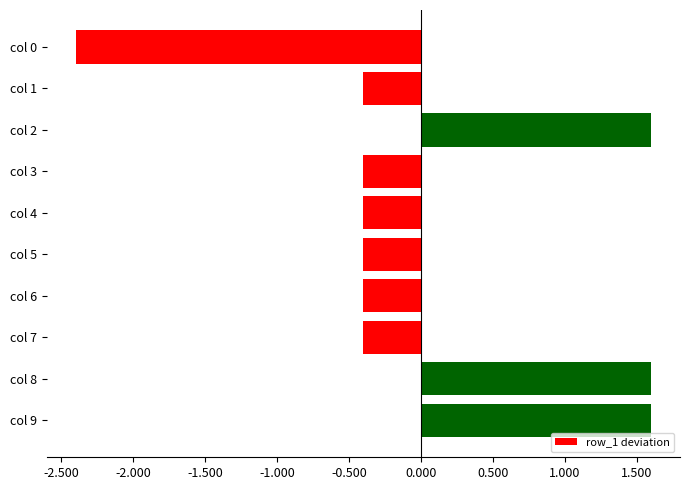

What is the value of the 10th bar from the top?

1.6